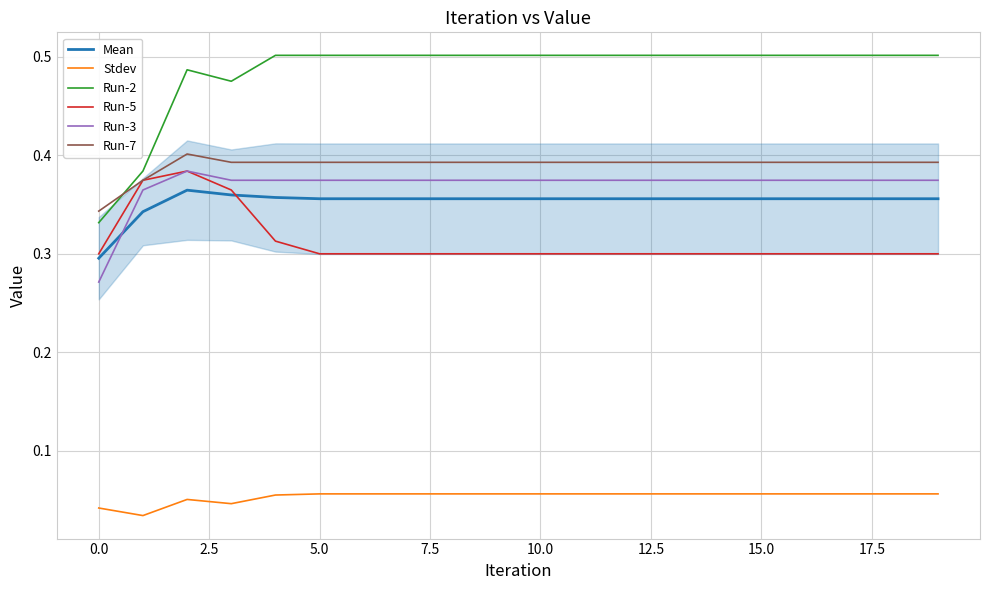

Which series has the widest spread of values?

Run-2